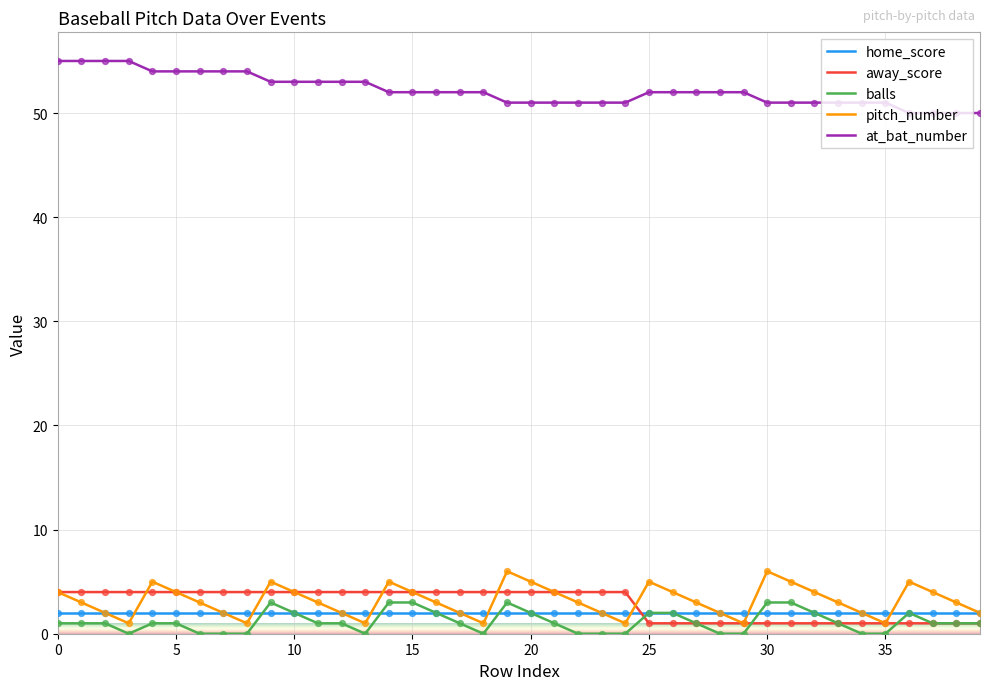

Which series has the largest total across all categories?

at_bat_number